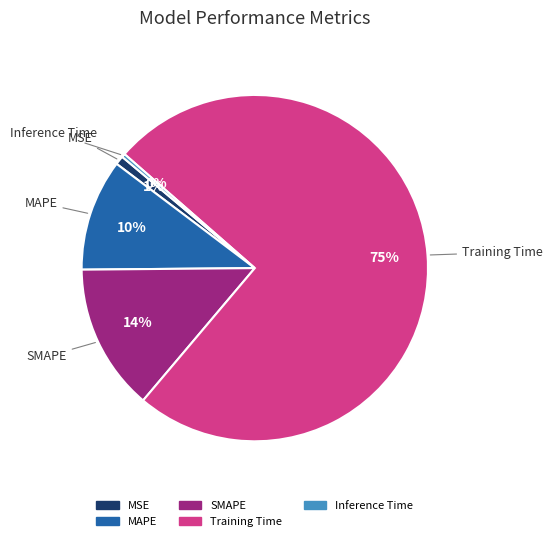

Which category accounts for the majority?

Training Time